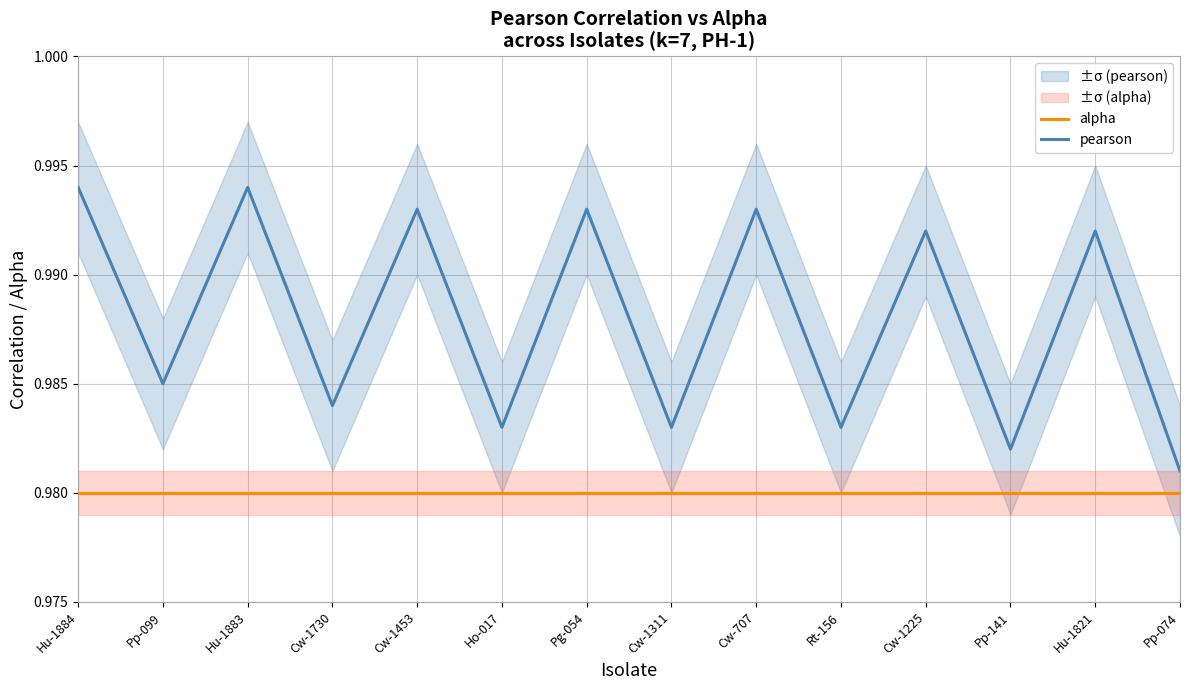

At how many categories does at least one series exceed 0?

14